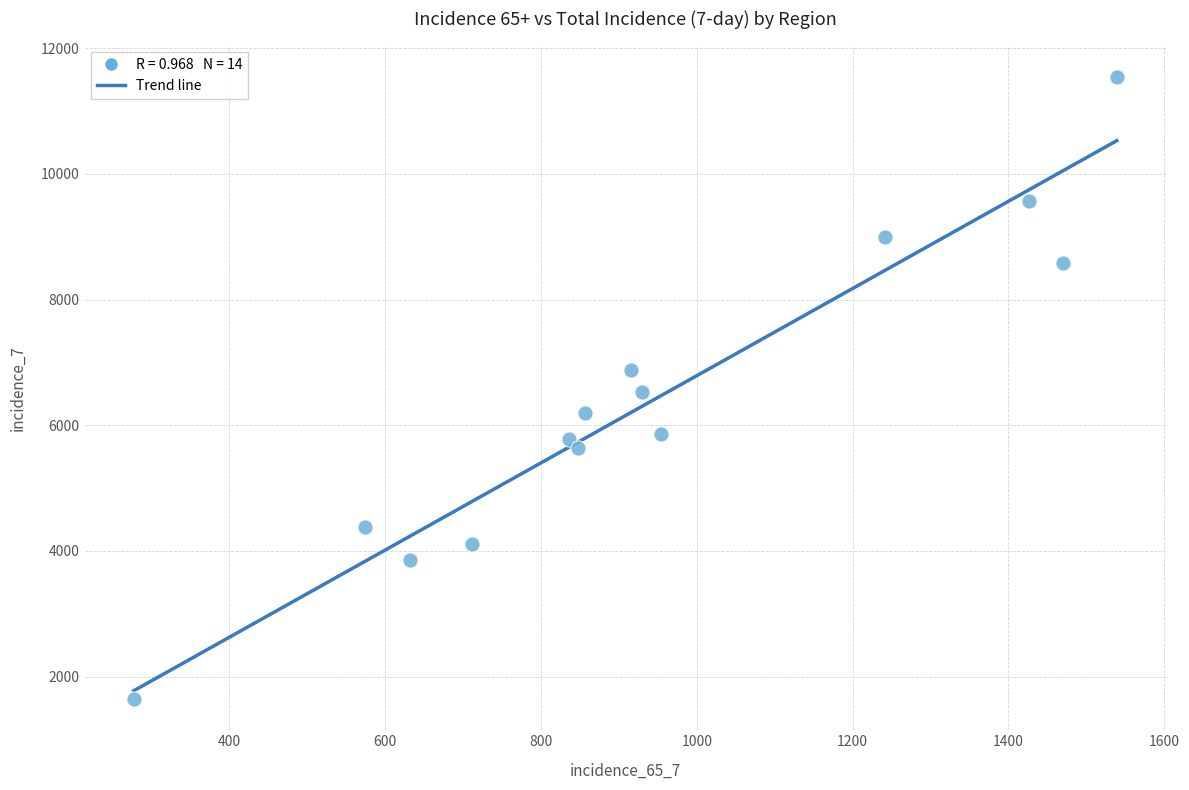

What is the range of Y values (max minus min)?

9908